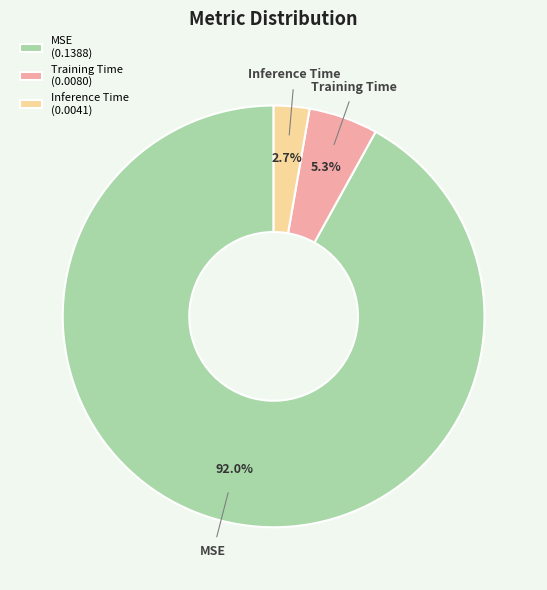

How many slices are in this pie chart?

3